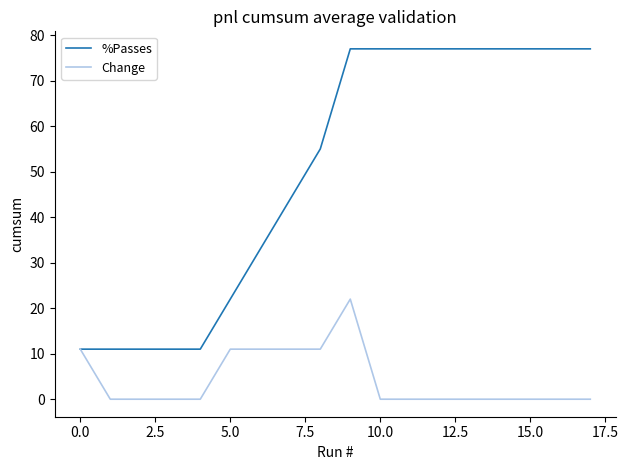

What is the lowest value of the %Passes series?

11